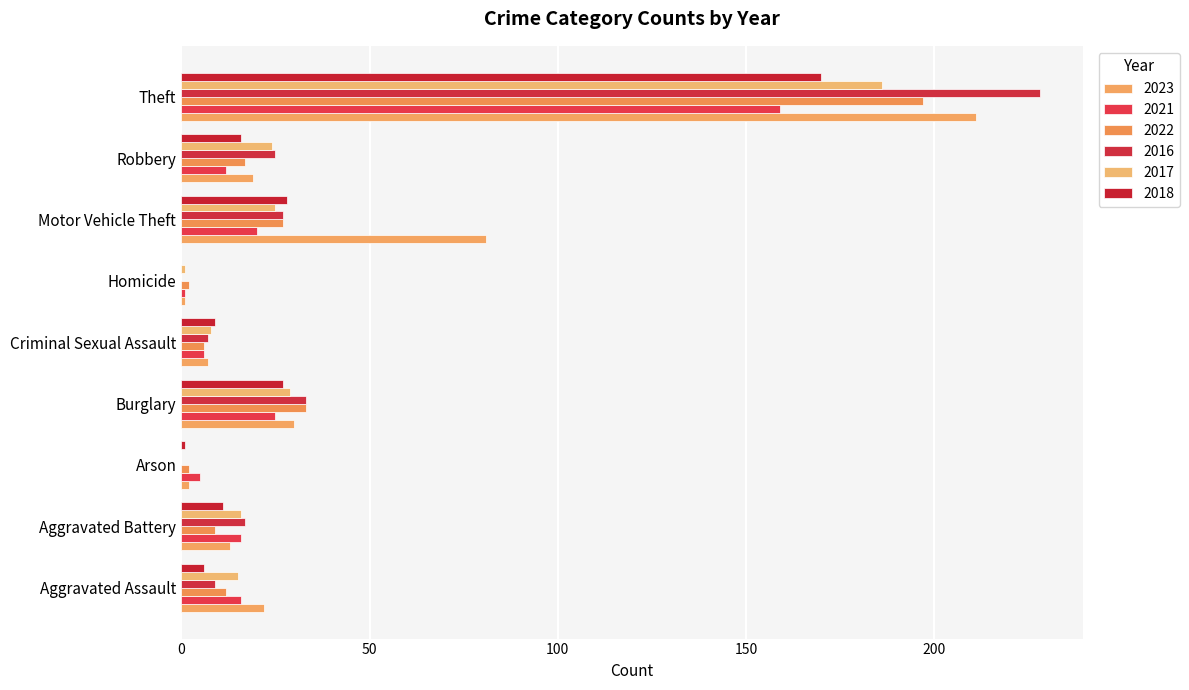

The 2021 series shows 25 at Burglary. True or false?

True